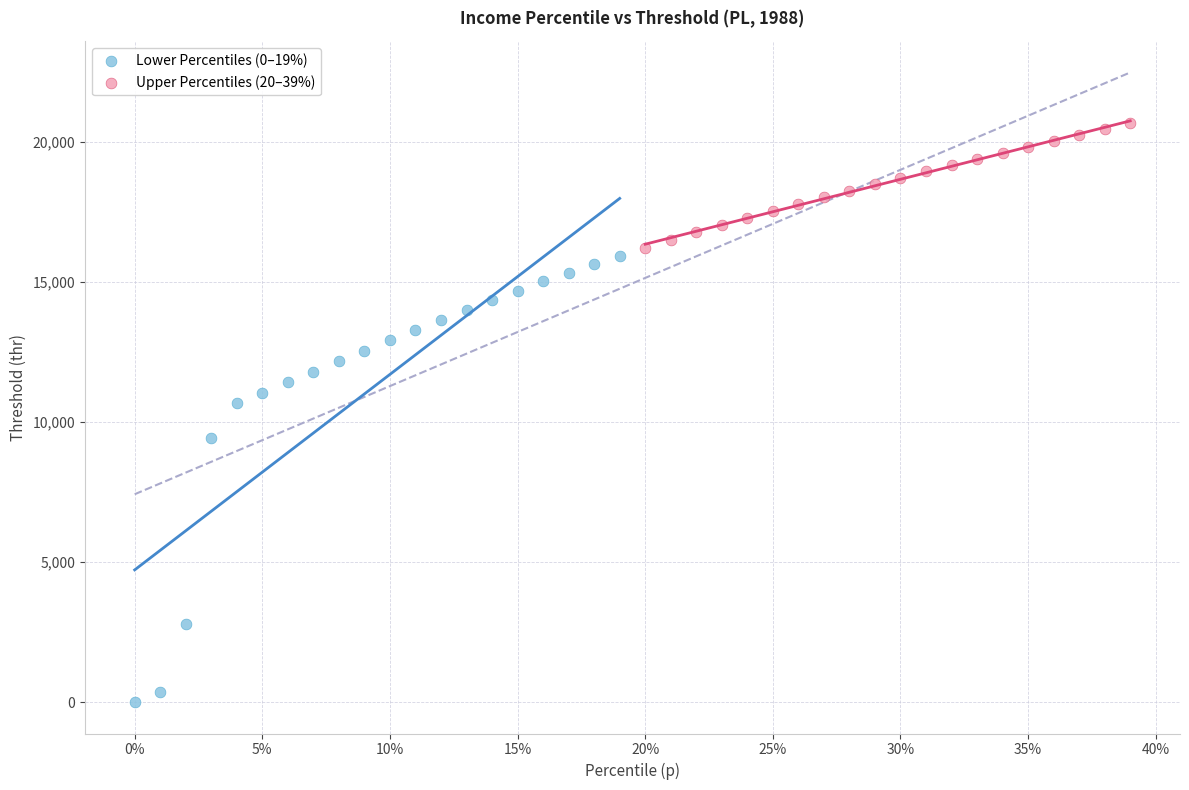

Which series contains the highest Y value?

Upper Percentiles (20–39%)